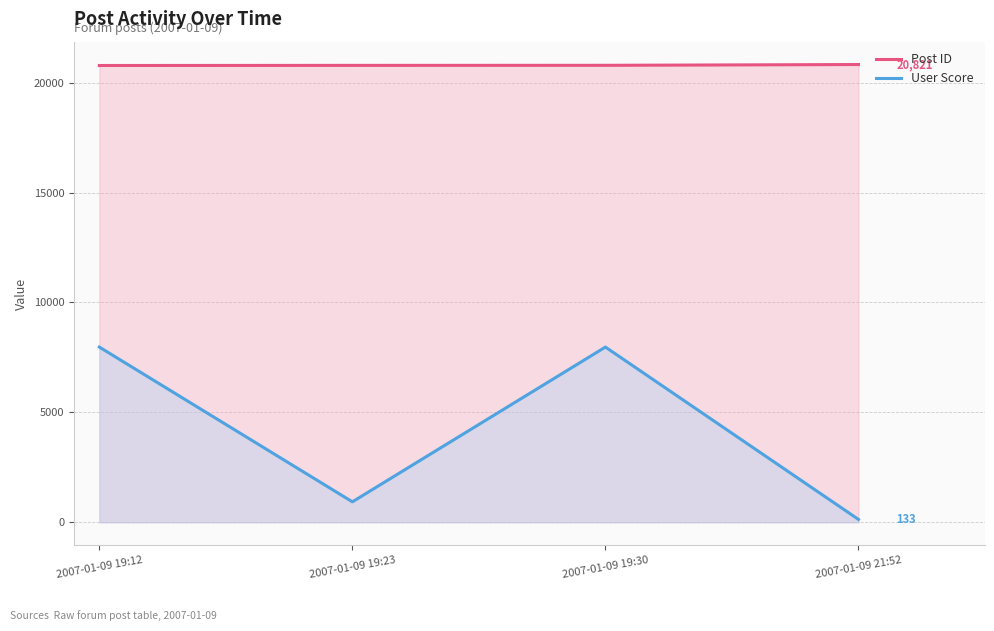

At 2007-01-09 19:30, list the series in order from smallest to largest.

User Score, Post ID